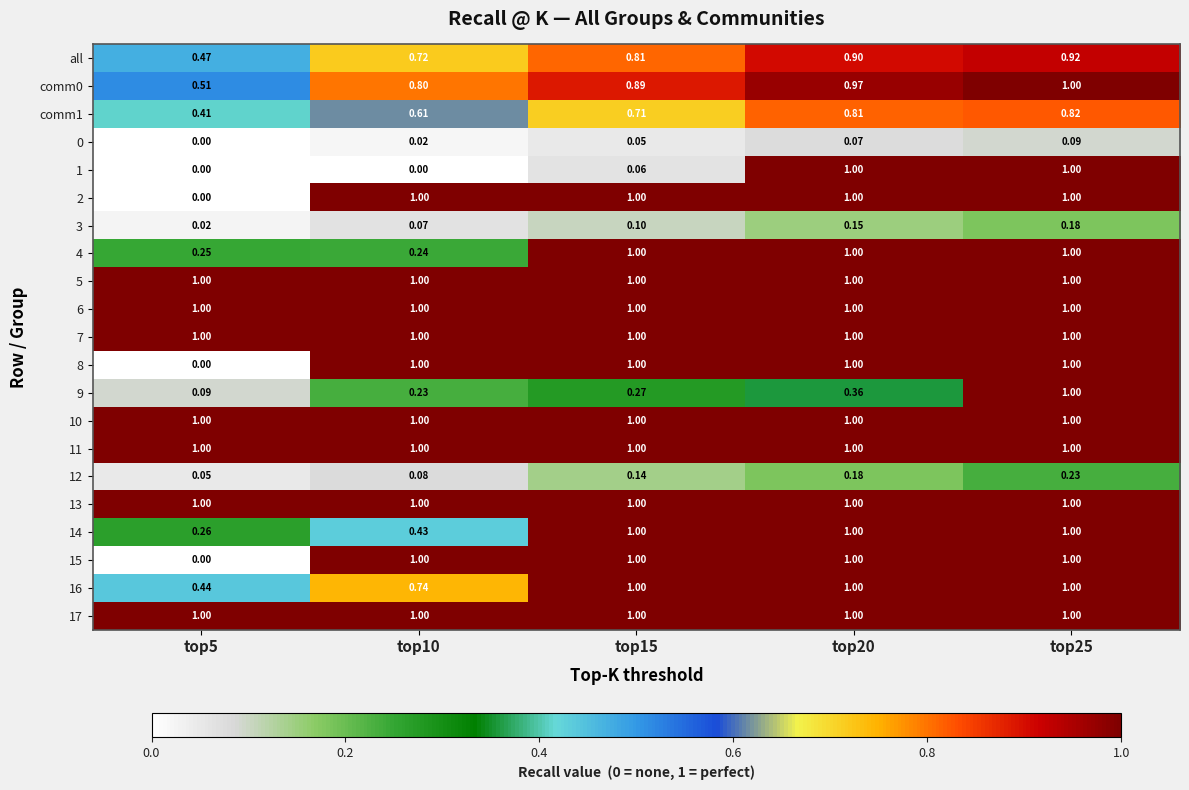

What is the total value across all series at top15?

16.0